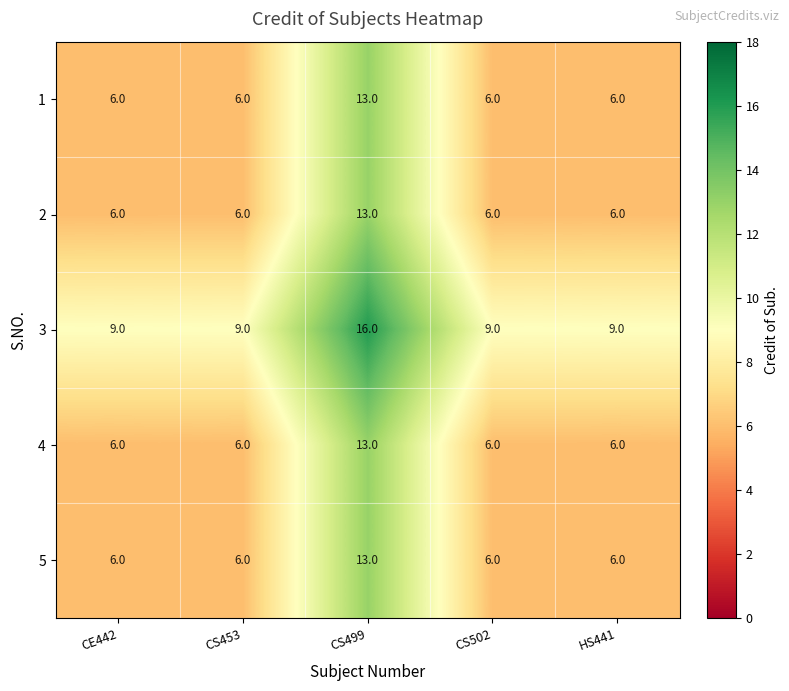

How many data points does each series have?

5